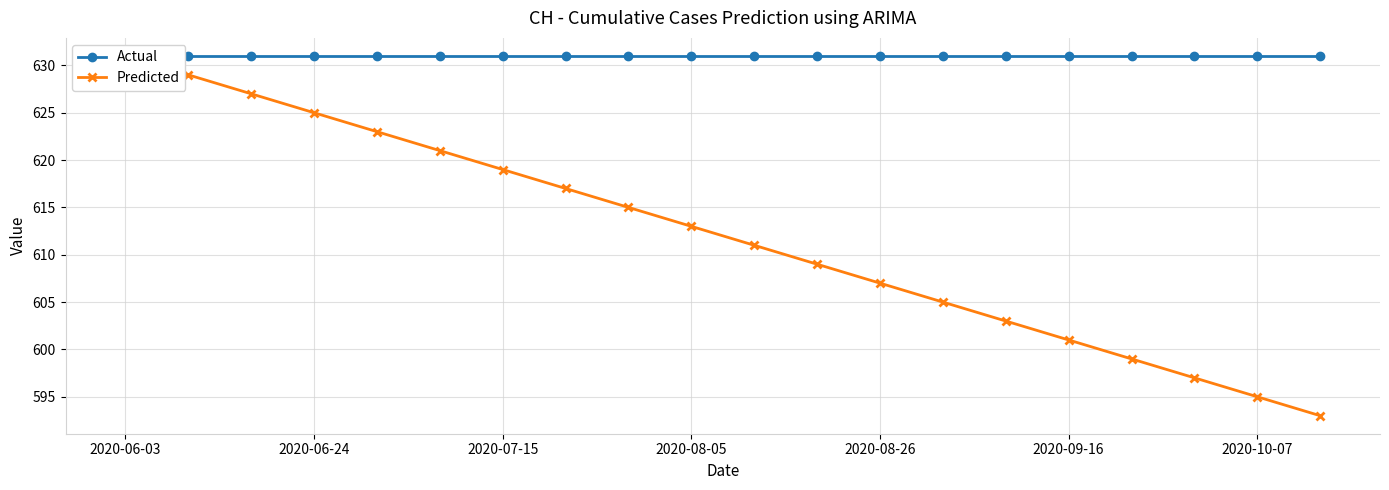

True or false: Predicted has more than 2 interior local peaks.

False